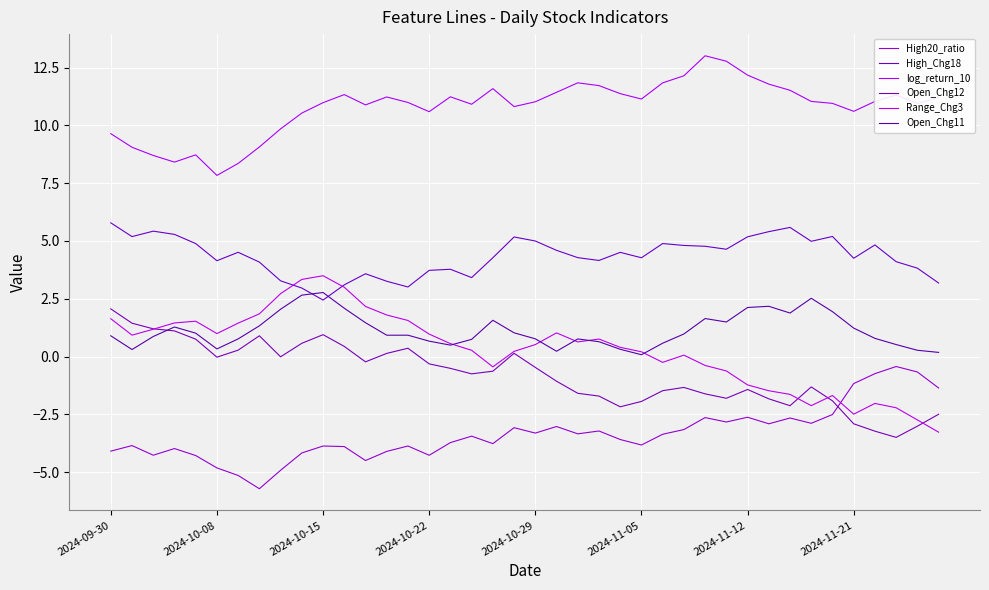

Does the chart display data point markers on the line(s)?

No